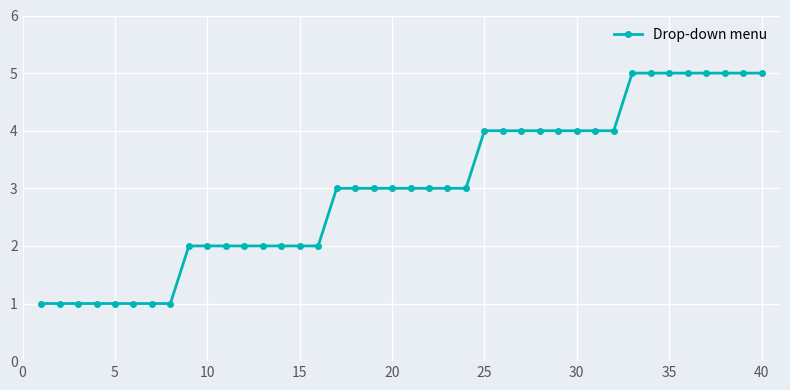

What is the average value?

3